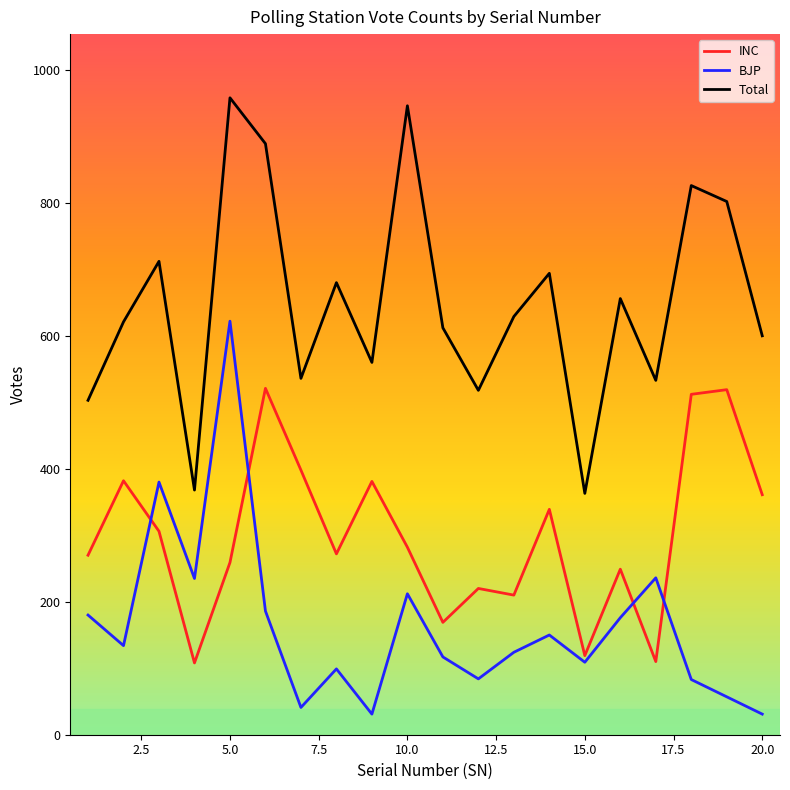

Which series has the largest total across all categories?

Total